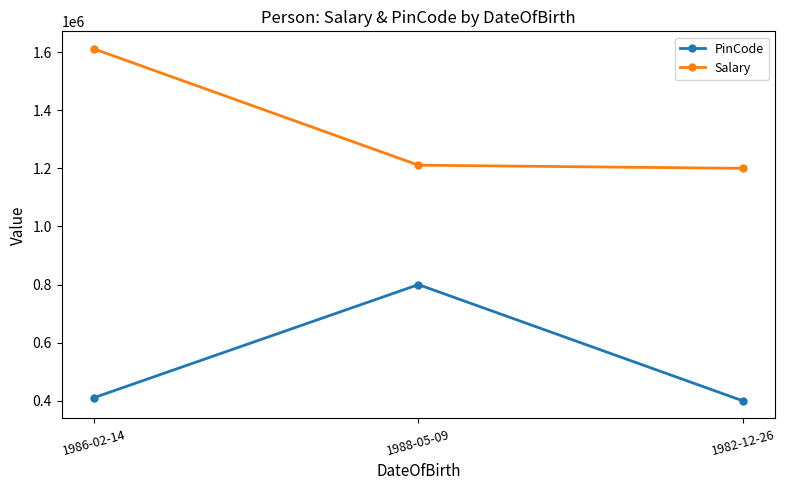

List the series in order of their peak value, highest first.

Salary, PinCode